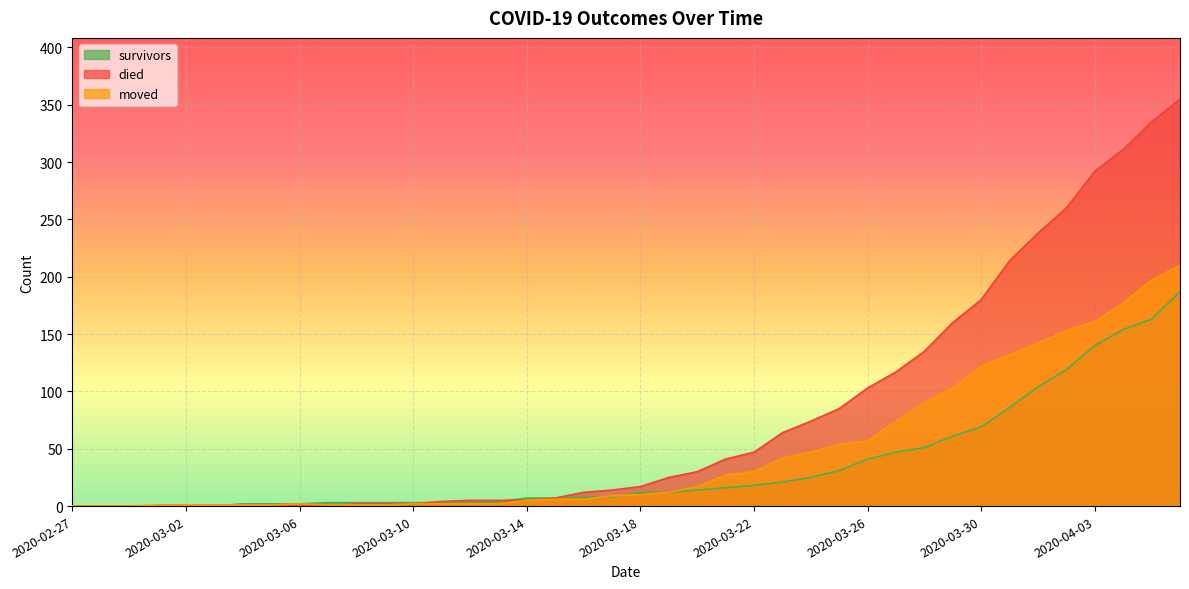

How many lines are shown in the chart?

3